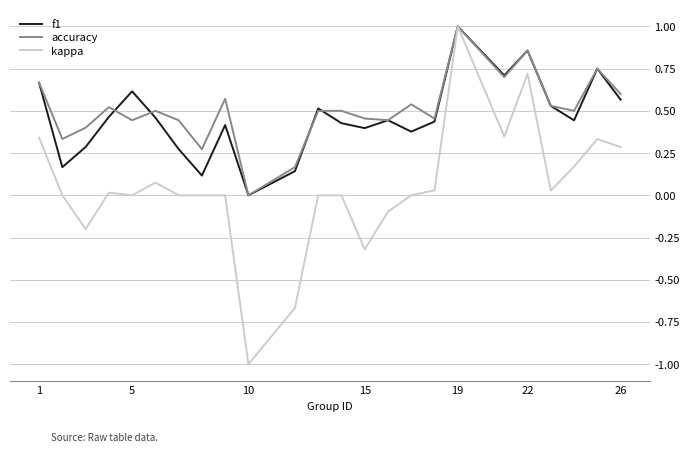

Does the chart display data point markers on the line(s)?

No